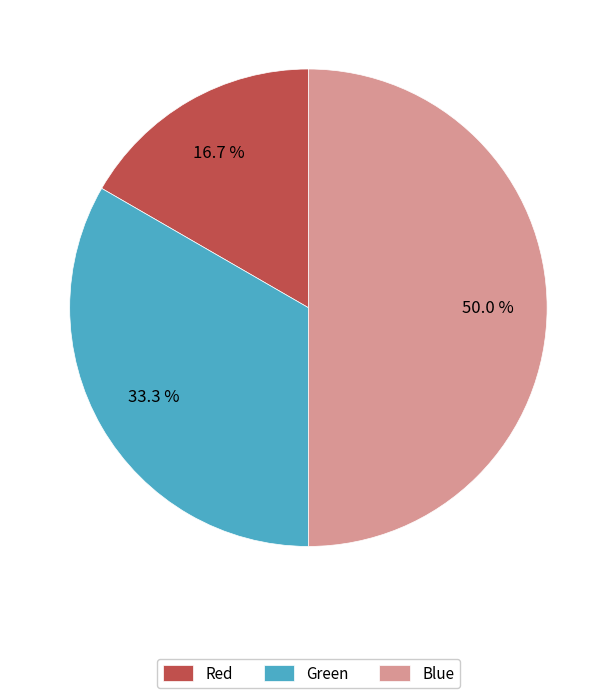

How many segments does this pie chart have?

3